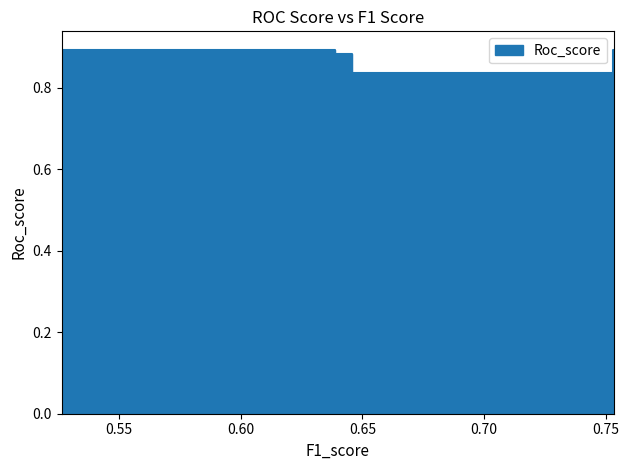

How many interior local valleys (lower than both neighbors) does the data have?

1